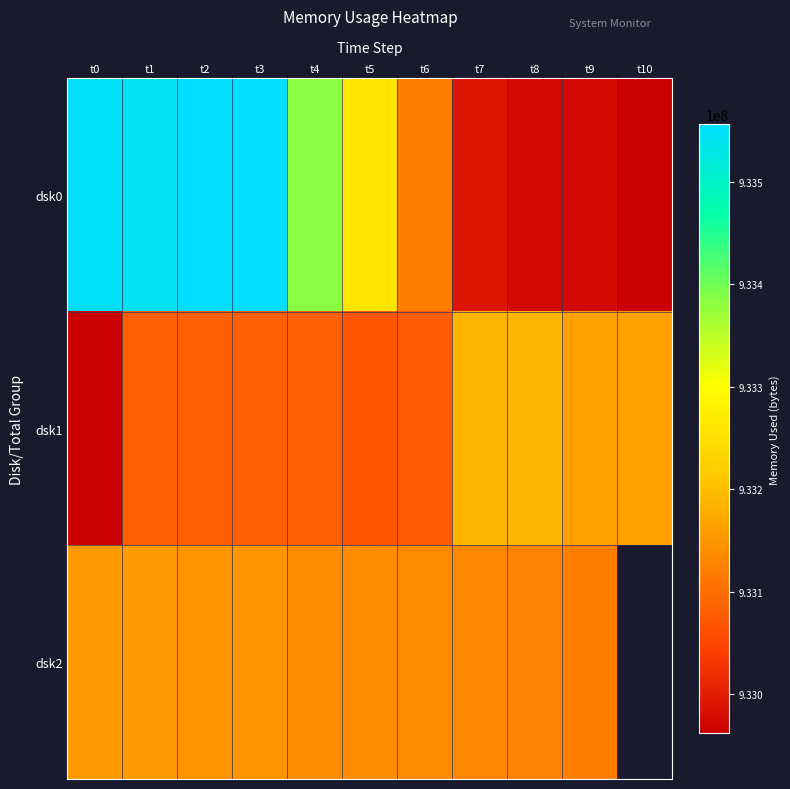

Which series has the largest total across all categories?

dsk0